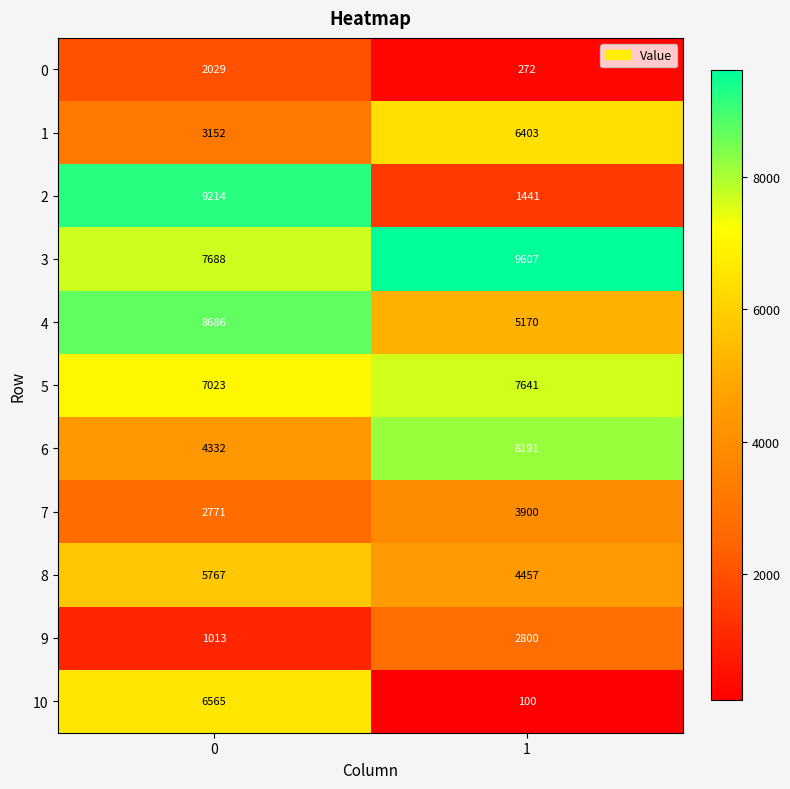

The 7 series shows 5371 at 1. True or false?

False